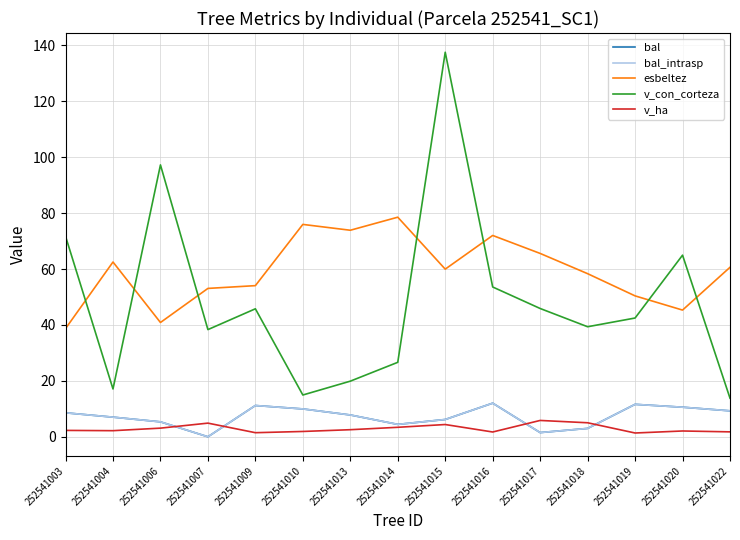

True or false: esbeltez and v_ha cross at least once.

False